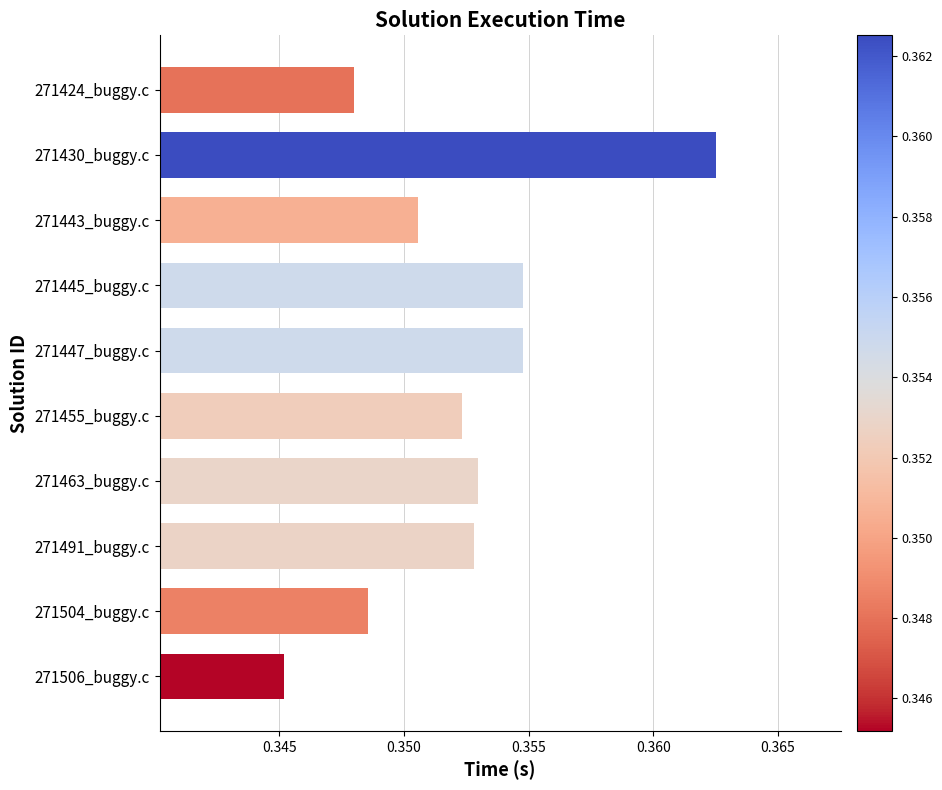

How many values are between 0 and 1?

10